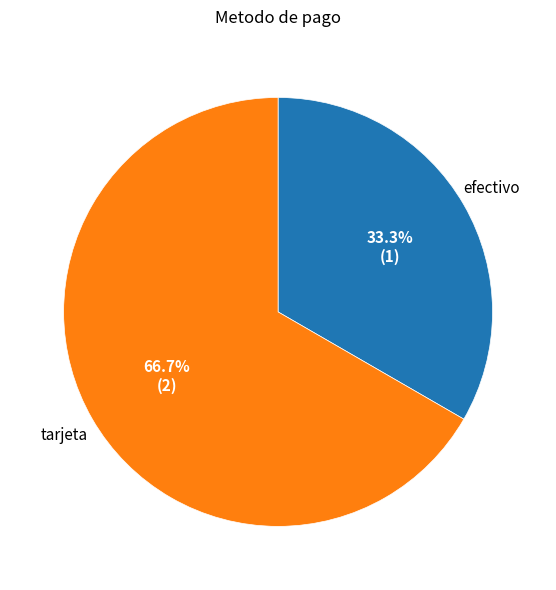

To the nearest percent, what is the combined percentage of efectivo and tarjeta?

100%